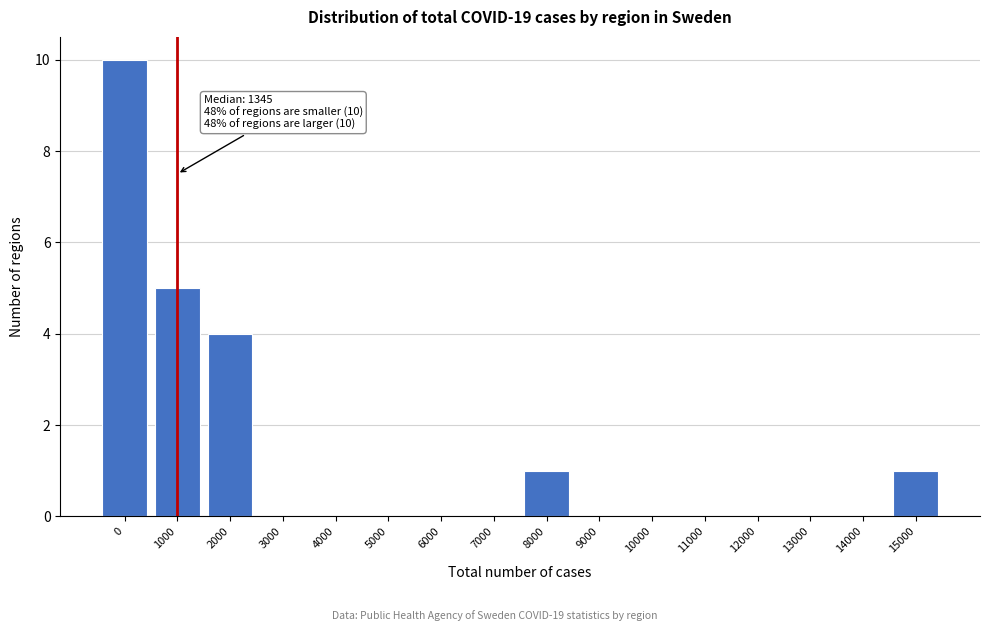

Reading left to right, extract all data points from this chart.

0=10	1000=5	2000=4	3000=0	4000=0	5000=0	6000=0	7000=0	8000=1	9000=0	10000=0	11000=0	12000=0	13000=0	14000=0	15000=1